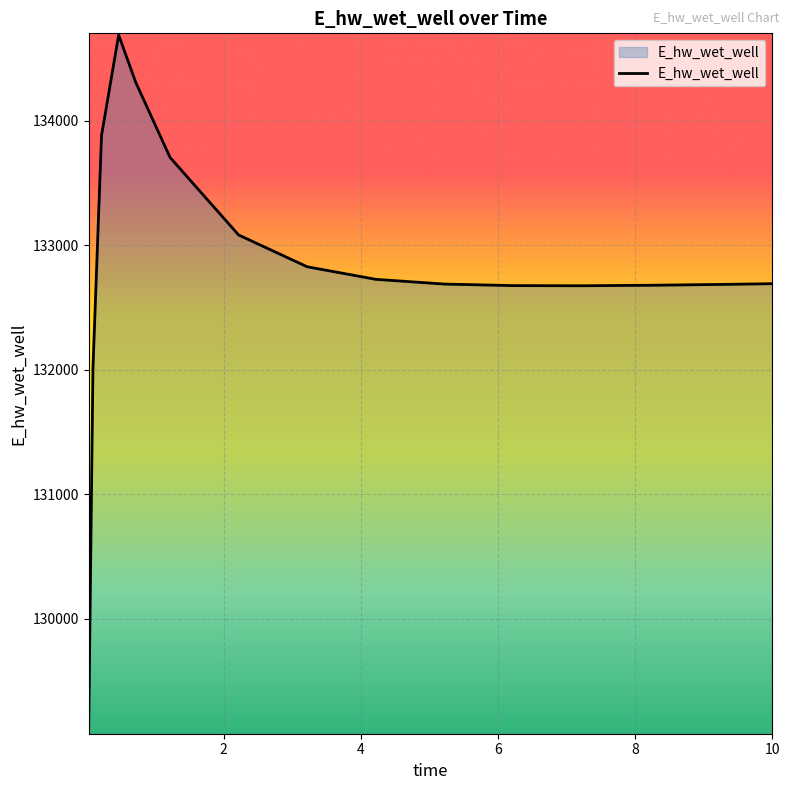

What is the greatest value displayed?

134686.2